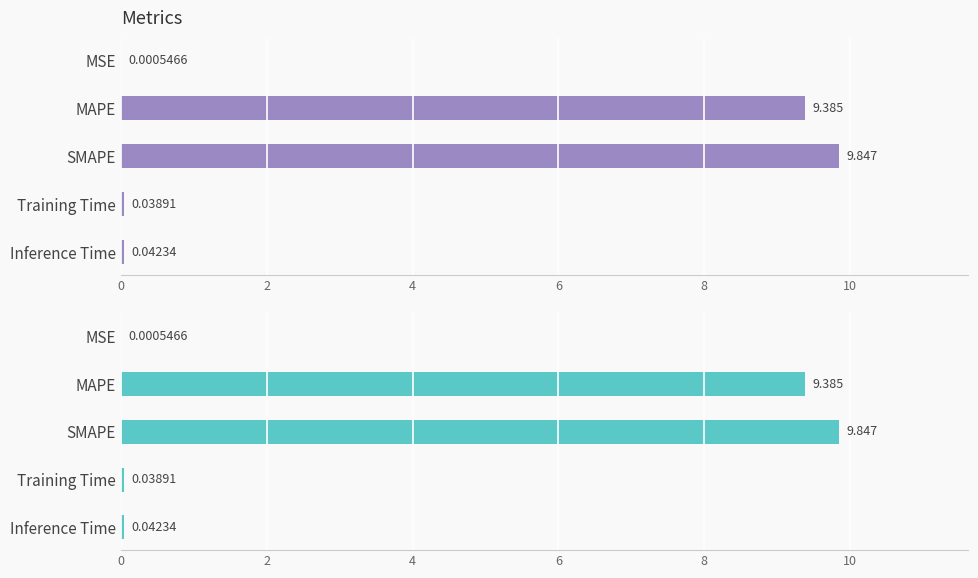

What is the difference between the maximum and minimum values?

9.8